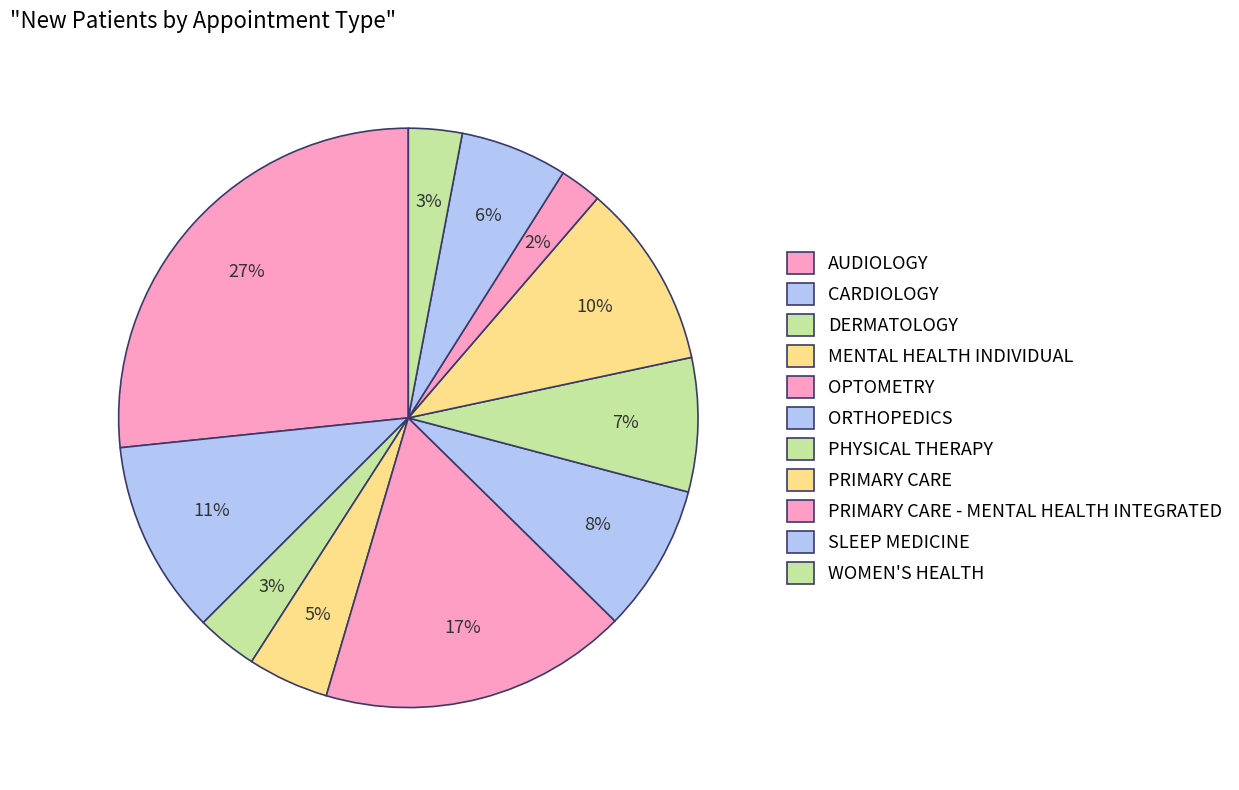

Rank the categories by value from highest to lowest.

AUDIOLOGY, OPTOMETRY, CARDIOLOGY, PRIMARY CARE, ORTHOPEDICS, PHYSICAL THERAPY, SLEEP MEDICINE, MENTAL HEALTH INDIVIDUAL, DERMATOLOGY, WOMEN'S HEALTH, PRIMARY CARE - MENTAL HEALTH INTEGRATED